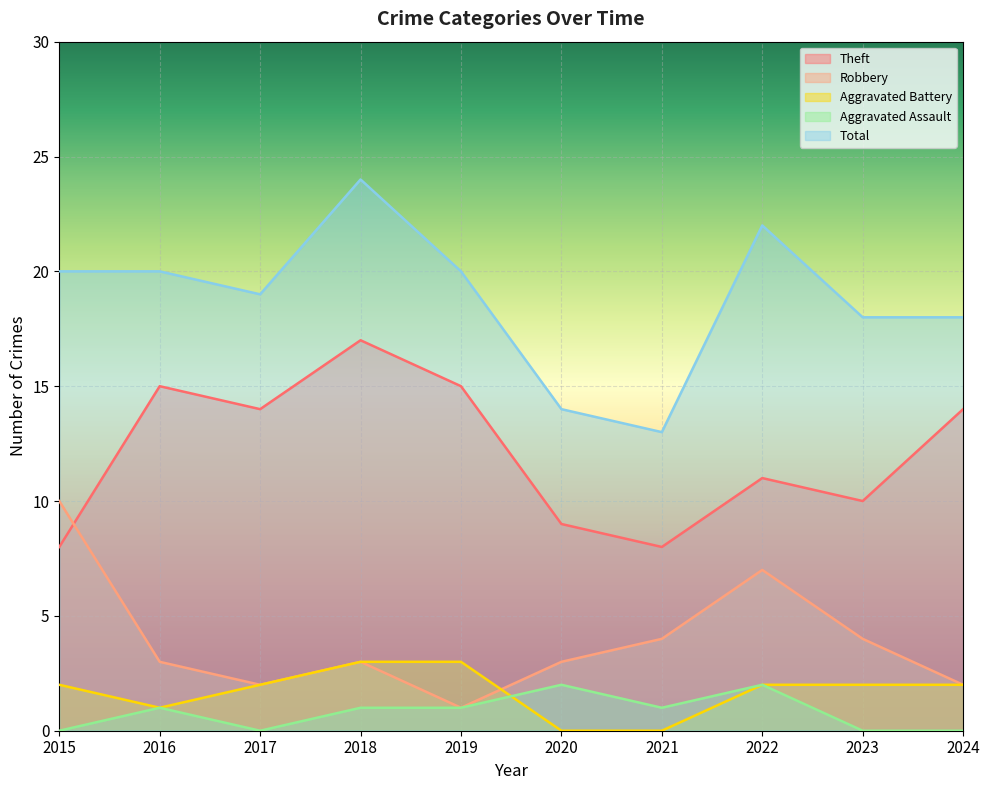

Where is the first local minimum for Theft?

2017